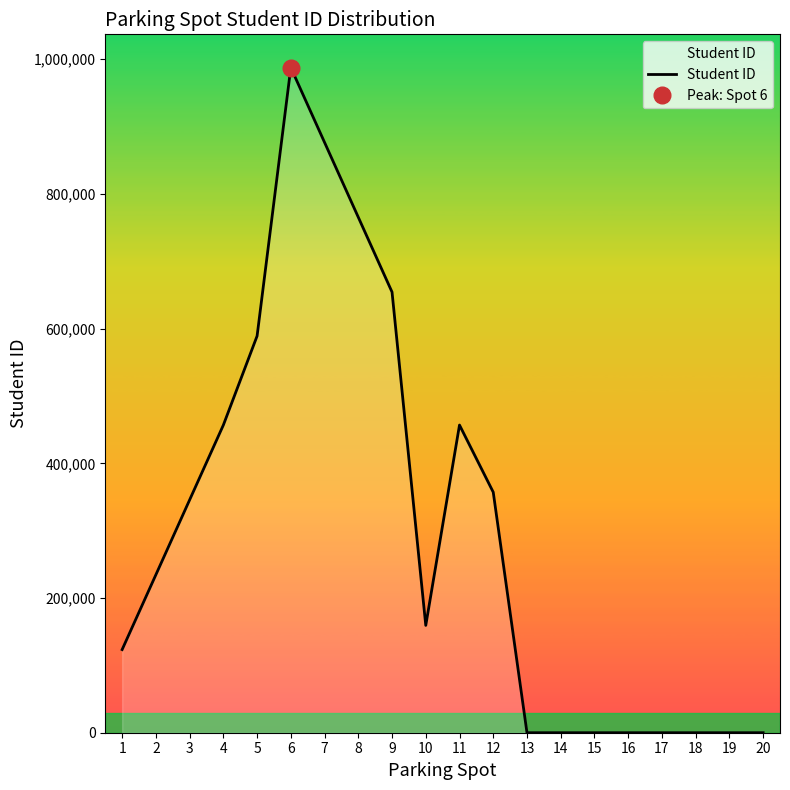

What is the average value?

300345